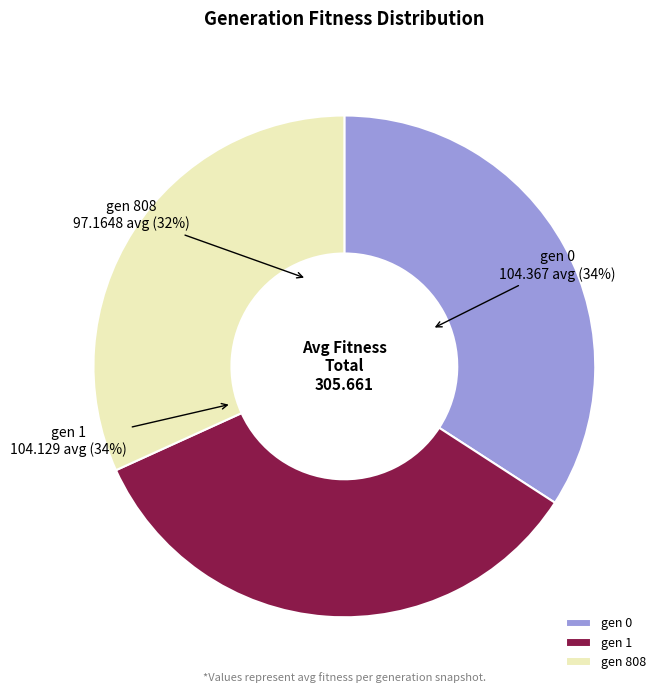

Rank the categories by value from highest to lowest.

gen 0, gen 1, gen 808